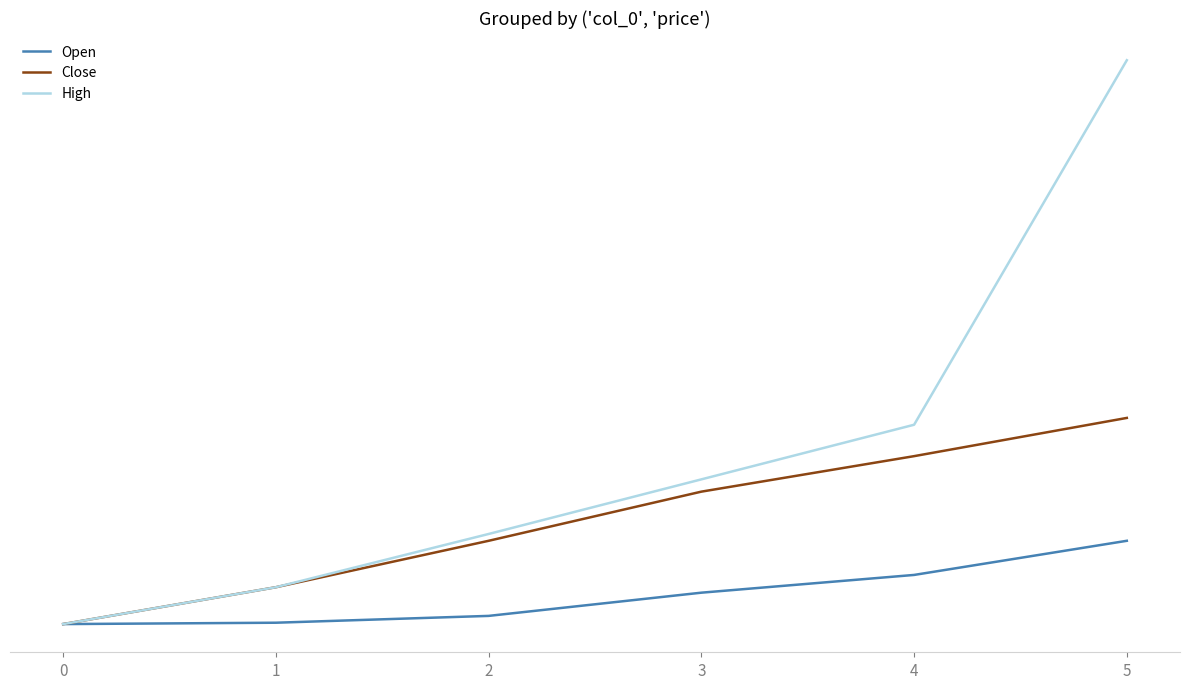

List the series in order of their overall mean, lowest first.

Open, Close, High